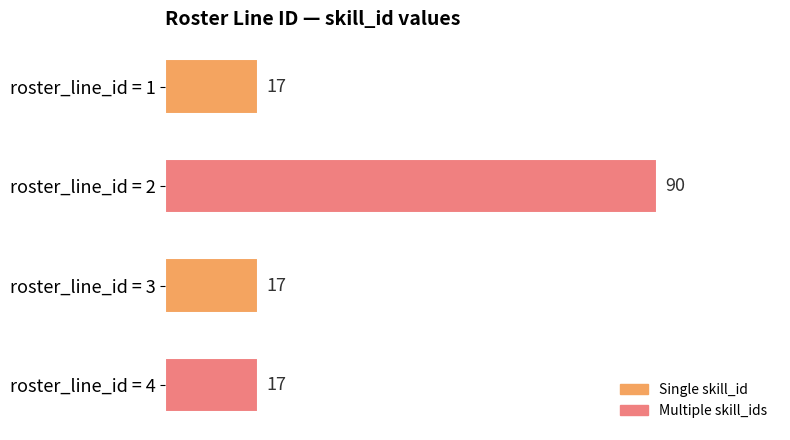

Reading bottom to top, list all the values displayed in this chart.

17	17	90	17